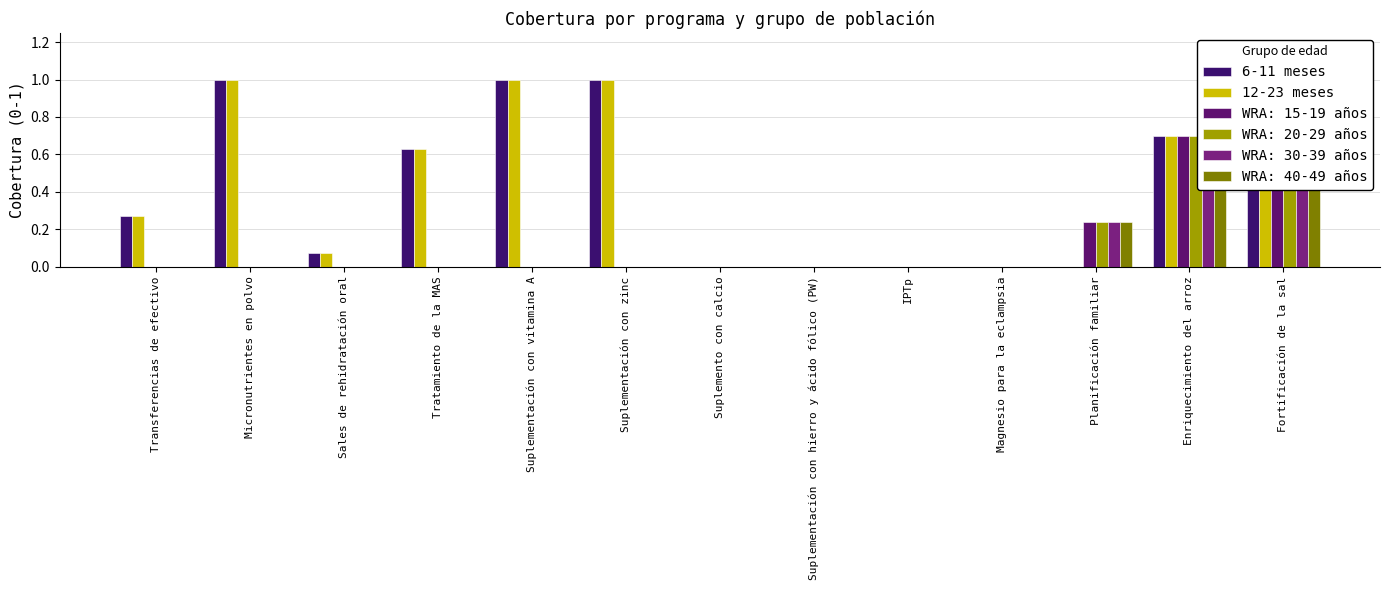

List the labels in order of 6-11 meses value, smallest first.

Suplemento con calcio, Suplementación con hierro y ácido fólico (PW), IPTp, Magnesio para la eclampsia, Planificación familiar, Sales de rehidratación oral, Transferencias de efectivo, Tratamiento de la MAS, Enriquecimiento del arroz, Micronutrientes en polvo, Suplementación con vitamina A, Suplementación con zinc, Fortificación de la sal